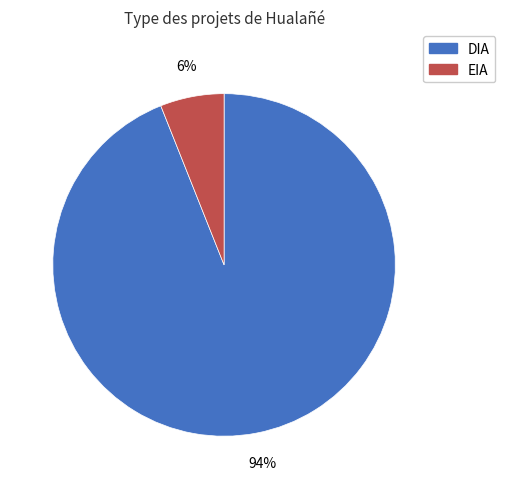

To the nearest percent, what is the difference between the largest and smallest slice percentages?

88%